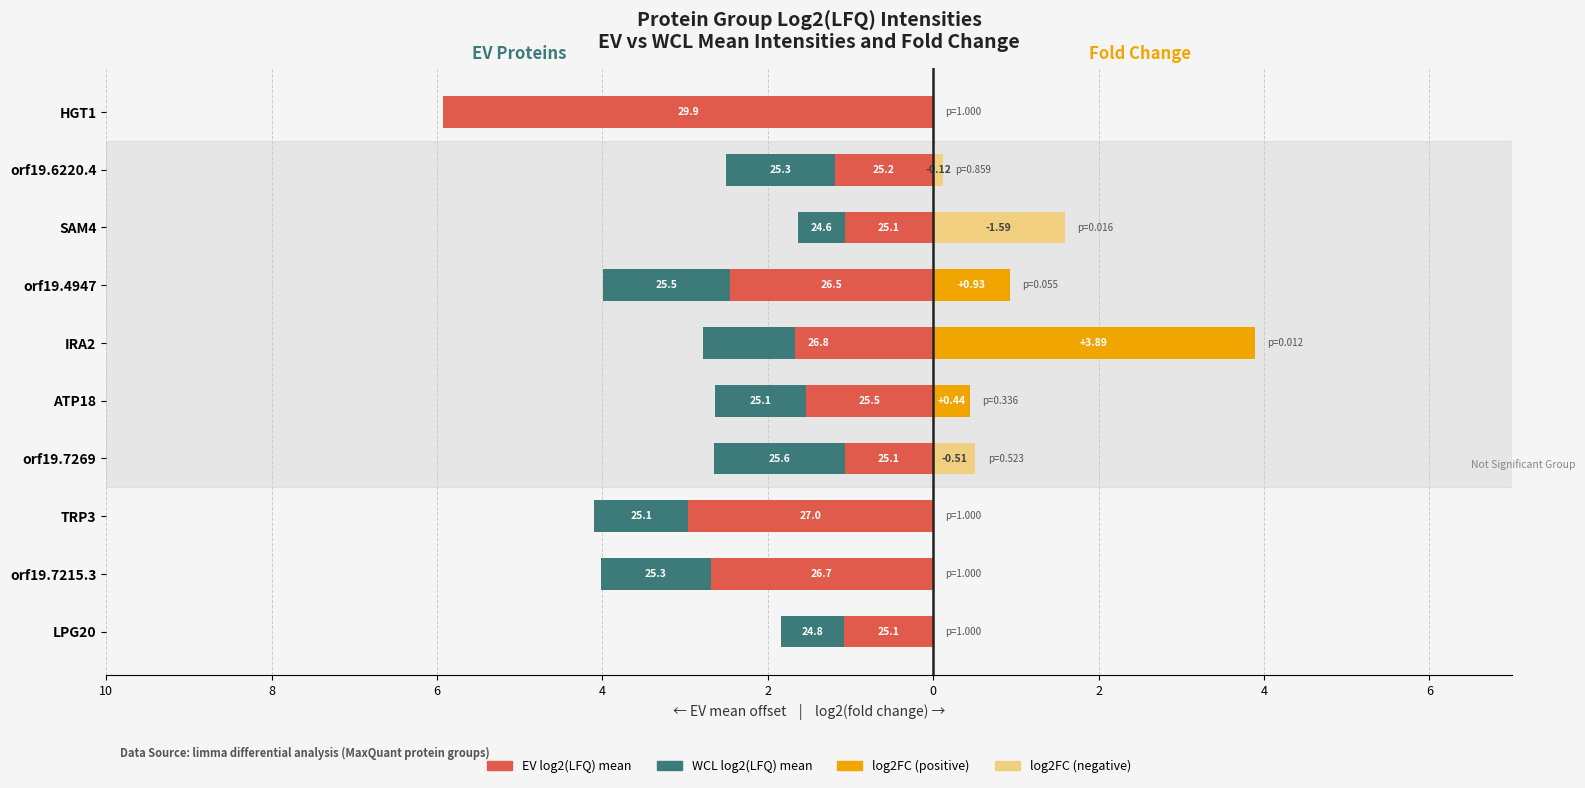

What is the average value of the log2FC (negative) series?

0.2